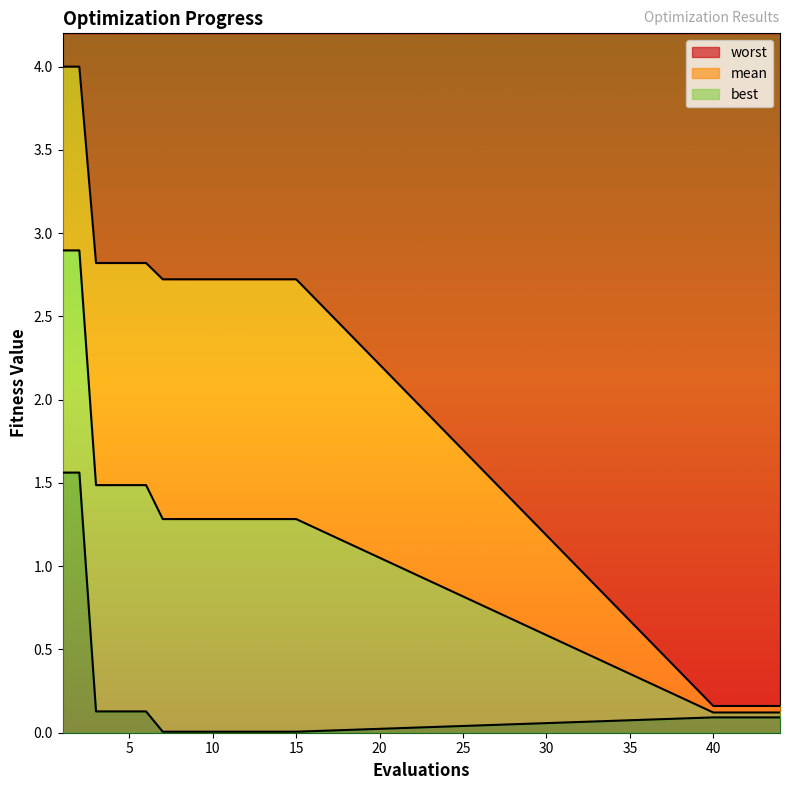

Which series has the largest range (max minus min)?

worst